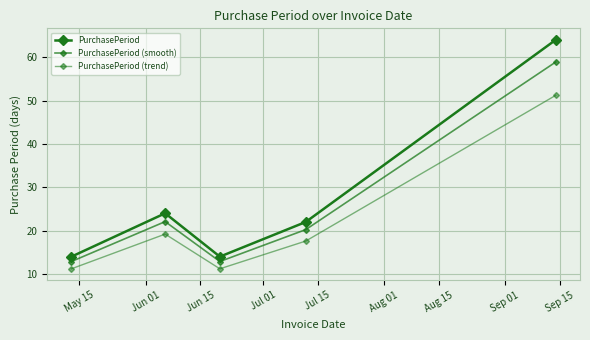

Is this an area chart (filled region under the line)?

No